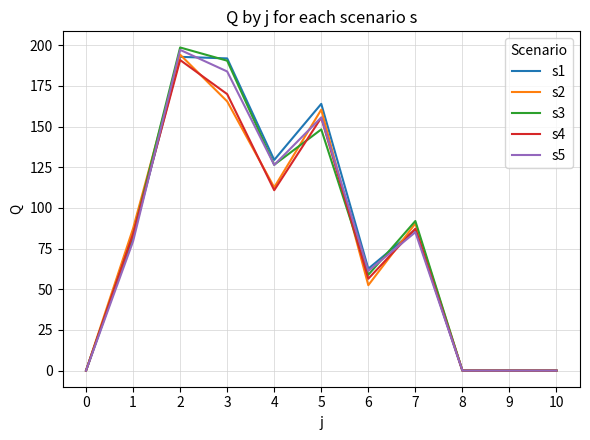

At which category does s1 reach its first local valley?

4